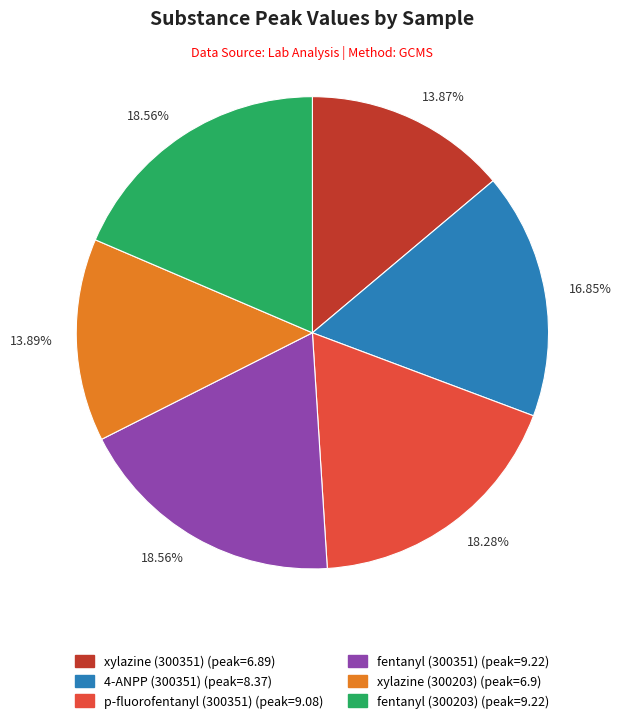

Do fentanyl (300351) and xylazine (300351) together represent more than half of the pie?

No